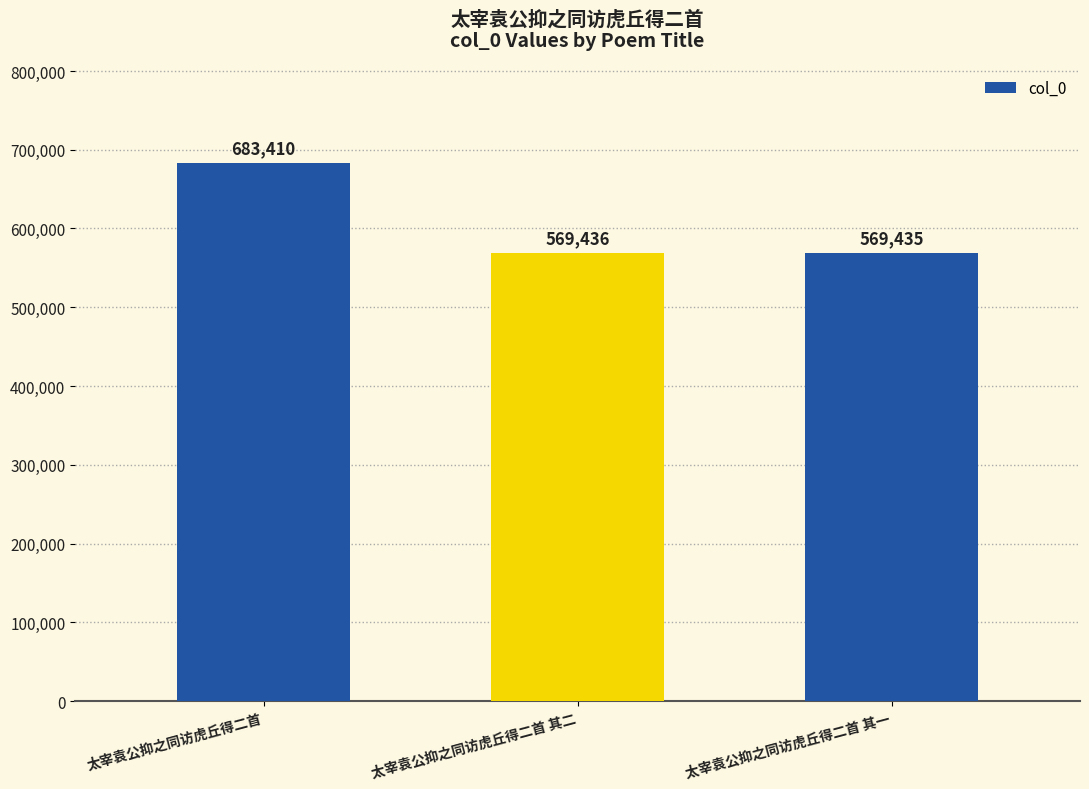

What is the label of the 1st bar from the left?

太宰袁公抑之同访虎丘得二首